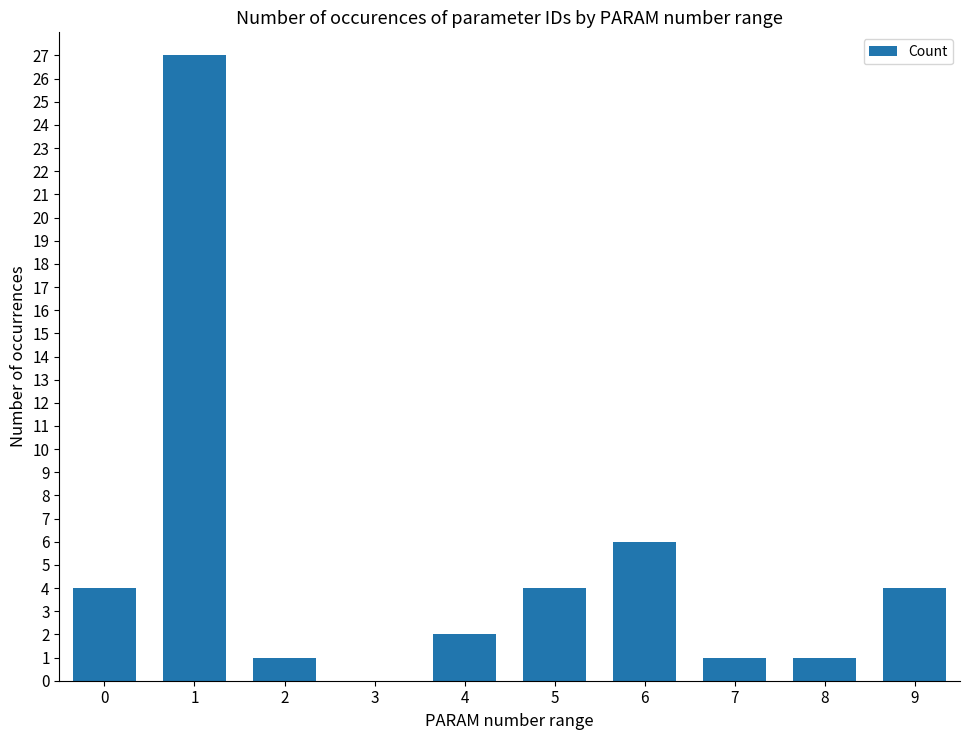

Approximately how many times larger is the value at 7 compared to 8?

1.0